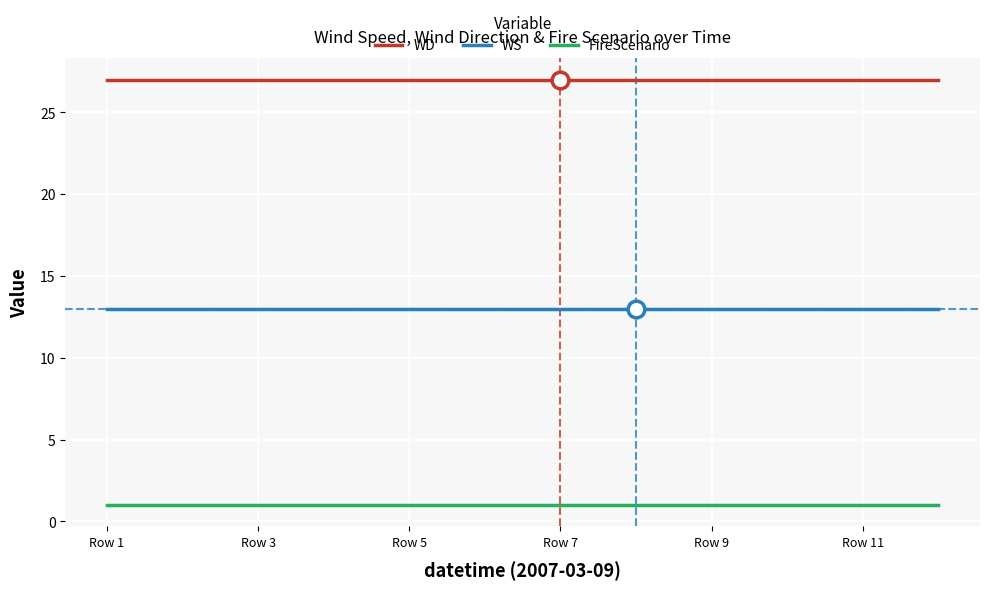

True or false: FireScenario and WD intersect in this chart.

False